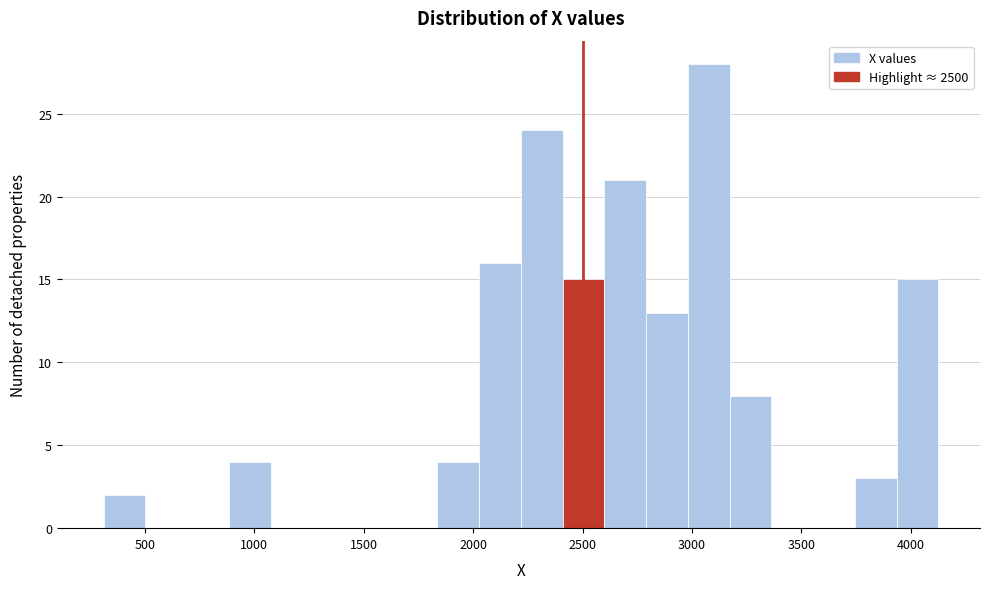

Around what value on the x-axis is the tallest bar? Give the approximate position of its centre, as read against the axis.

3100